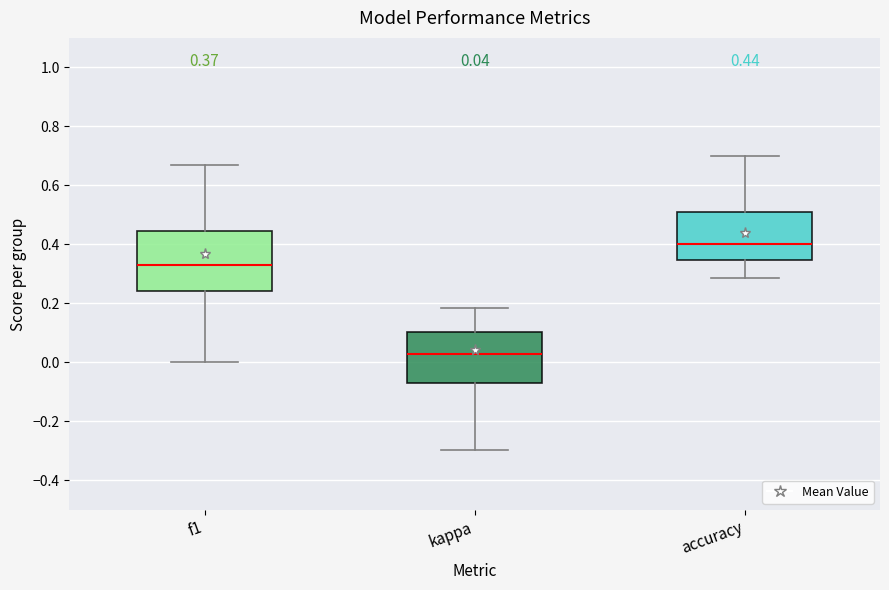

Which box is the tallest, from its lower edge to its upper edge?

f1